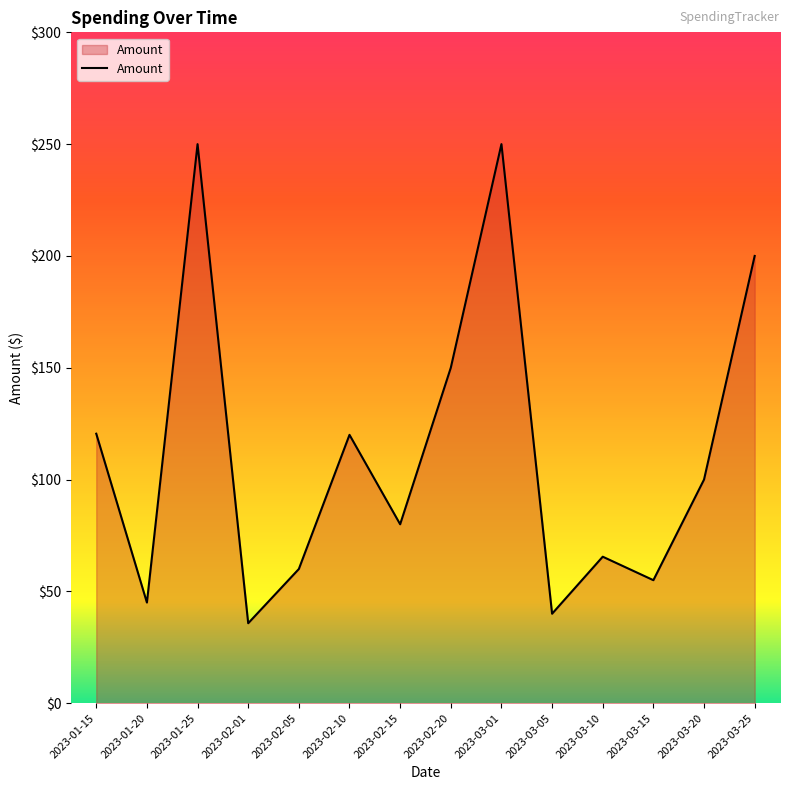

What is the approximate value at 2023-02-01?

35.8